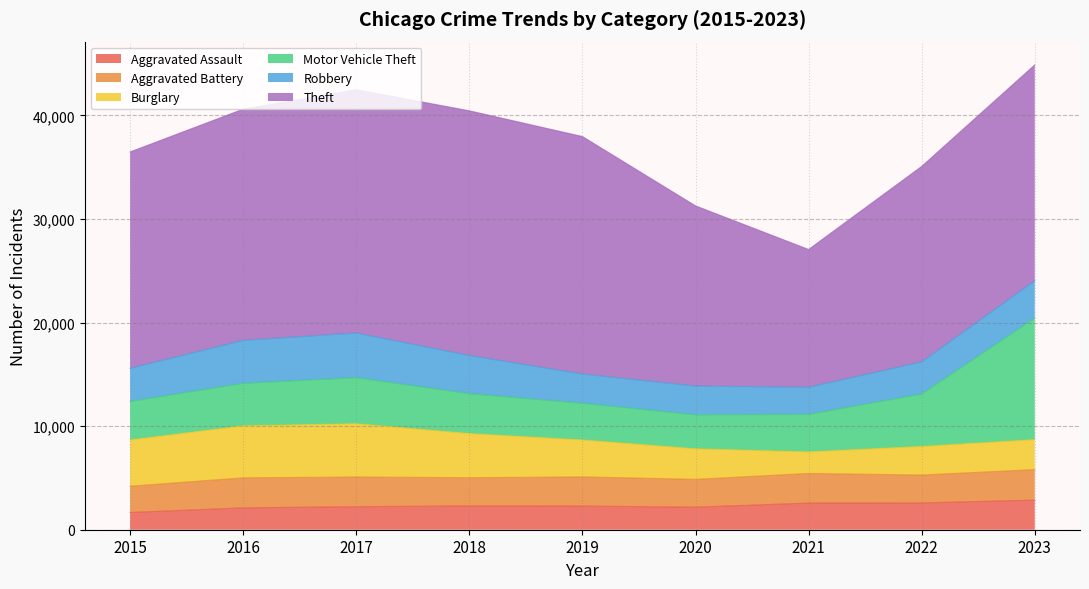

Count the number of data series in this chart.

6